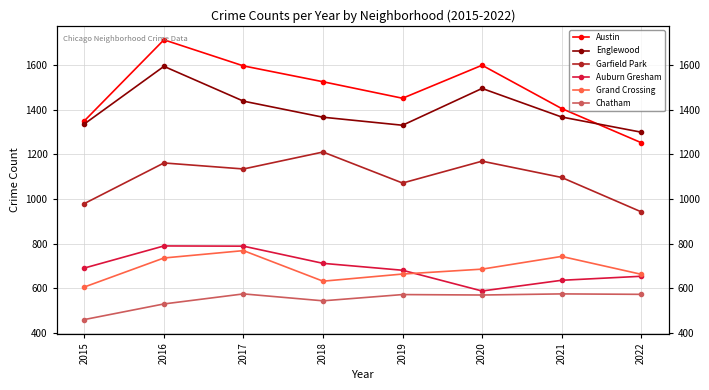

What is the sum of all Austin values?

11899